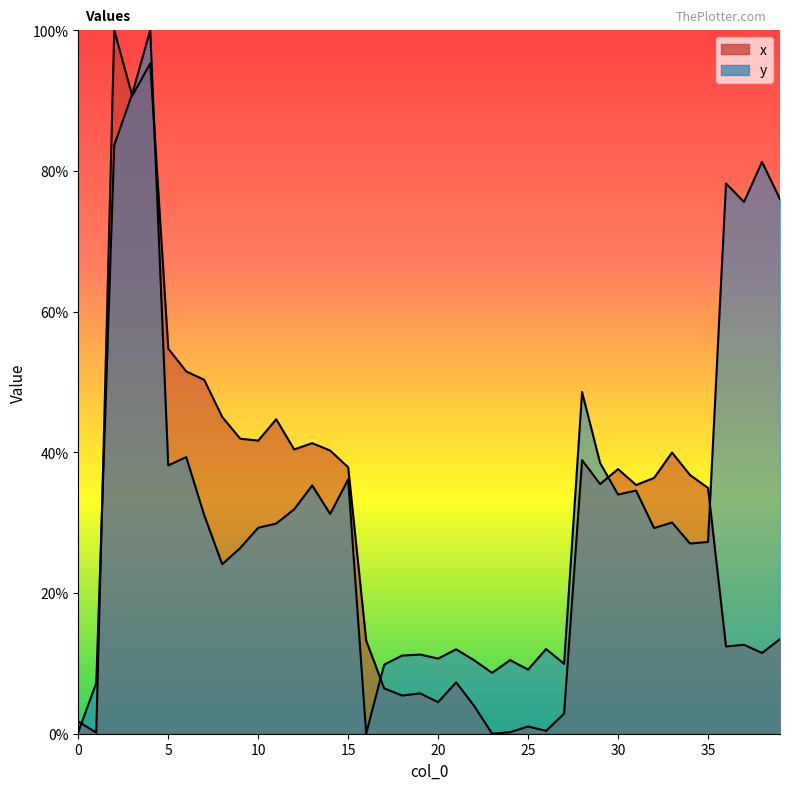

True or false: x has a value of 0.7 at 10.

False